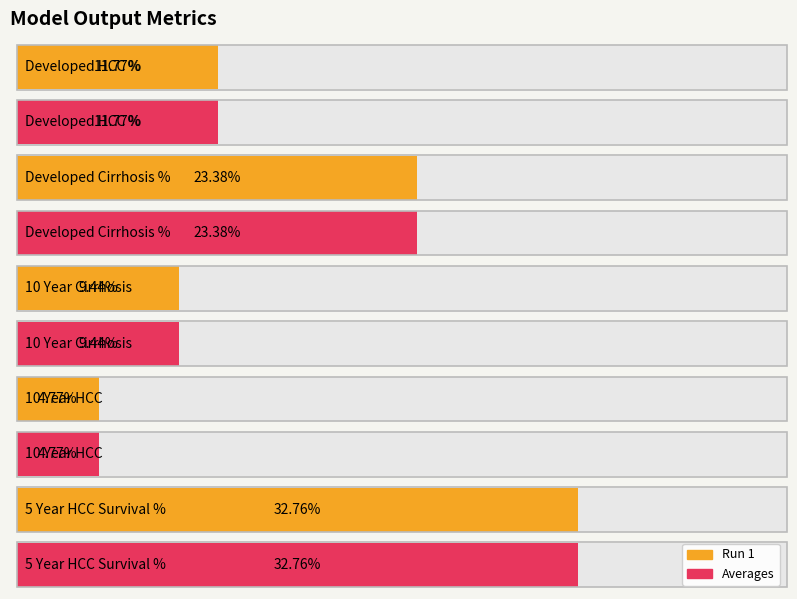

What are all the series names shown in the legend?

Run 1, Averages